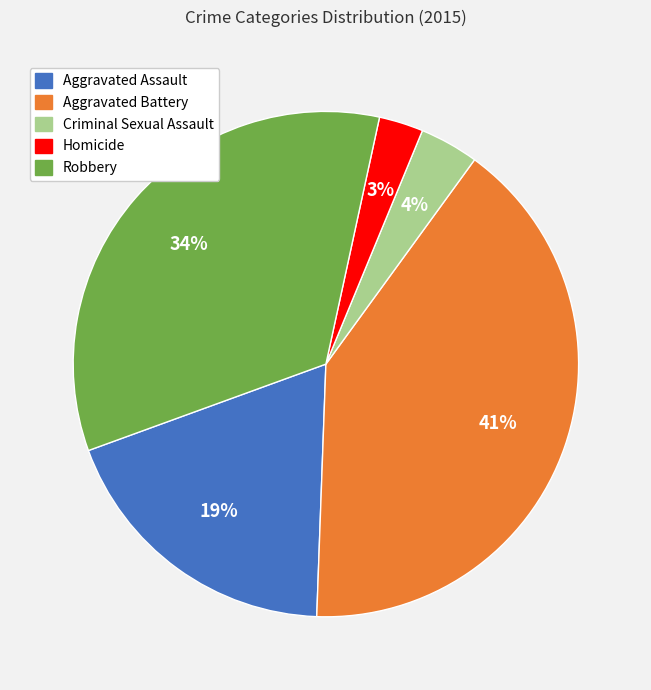

Count the number of slices in the pie.

5